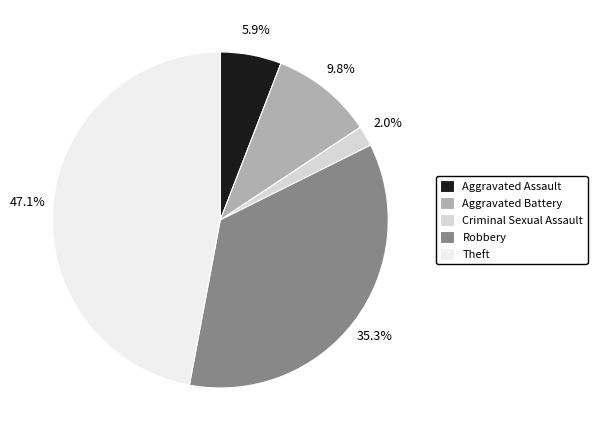

How much of the chart is everything except Aggravated Battery?

90.2%